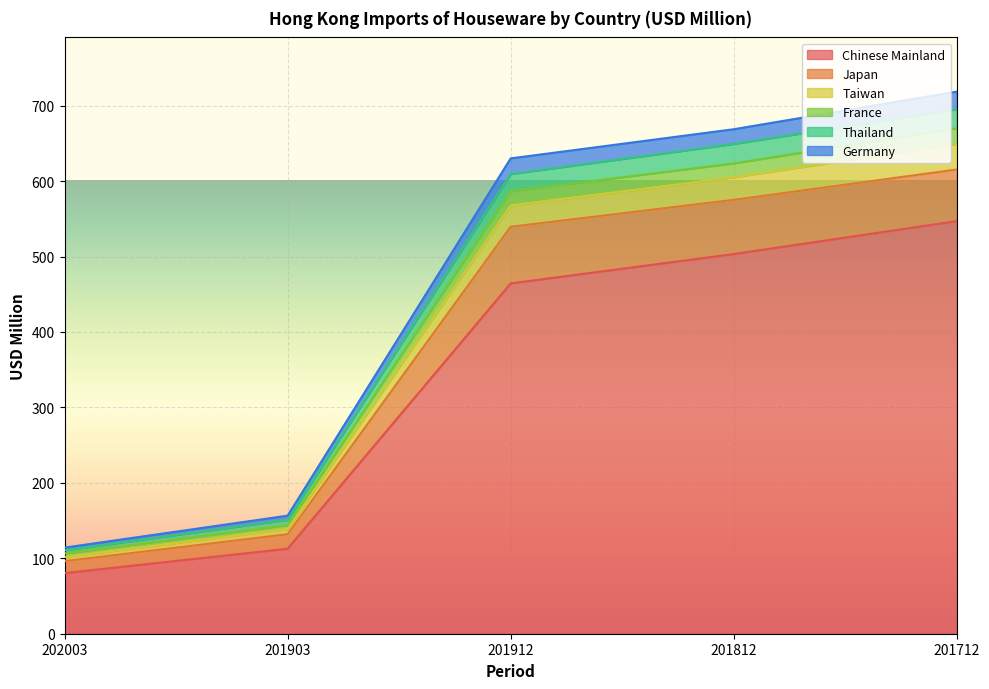

What is the label of the 4th point from the left?

201812